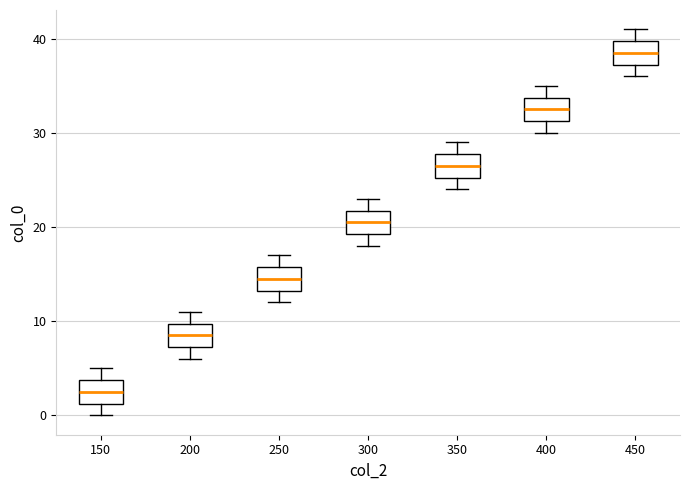

Which box's median line is the lowest?

150